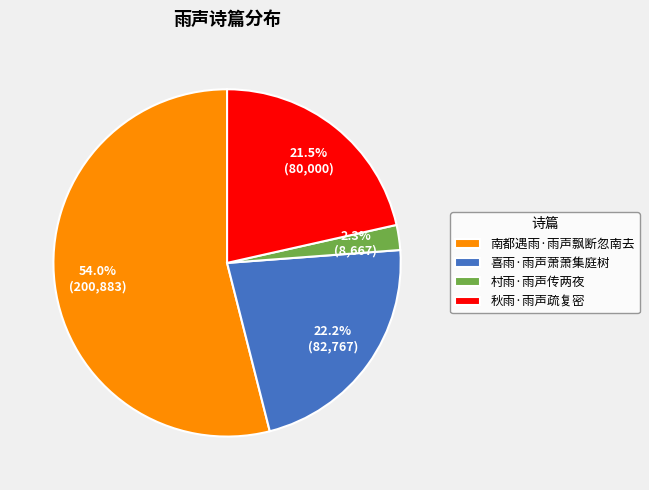

To the nearest percent, what percentage of the pie is 南都遇雨·雨声飘断忽南去?

54%